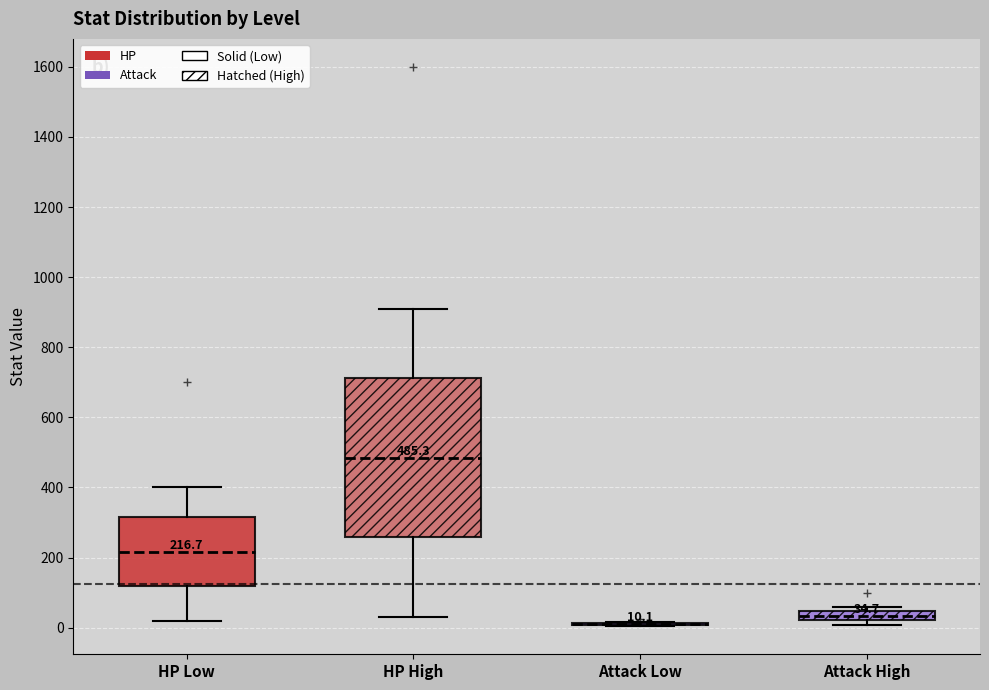

Comparing the boxes themselves (not the whiskers), which one is the tallest?

HP High